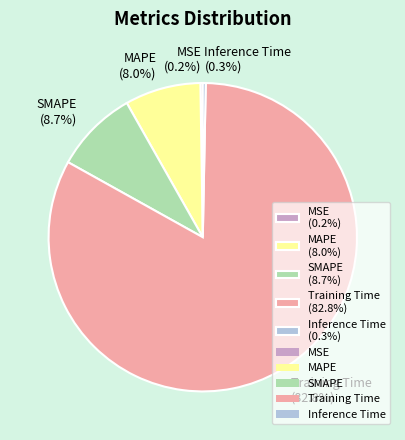

Do Inference Time and SMAPE together represent more than half of the pie?

No